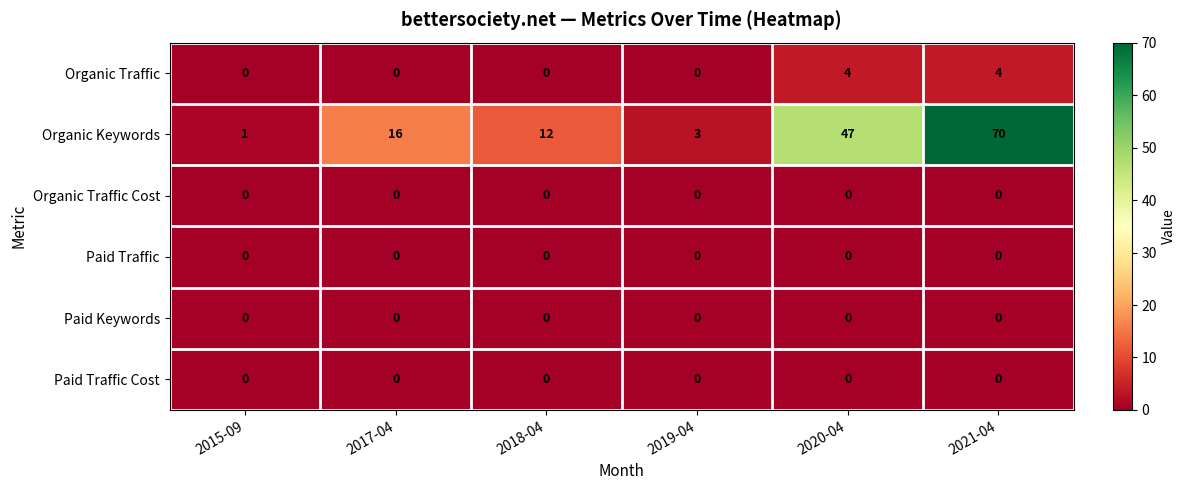

What is the total value across all series at 2020-04?

51